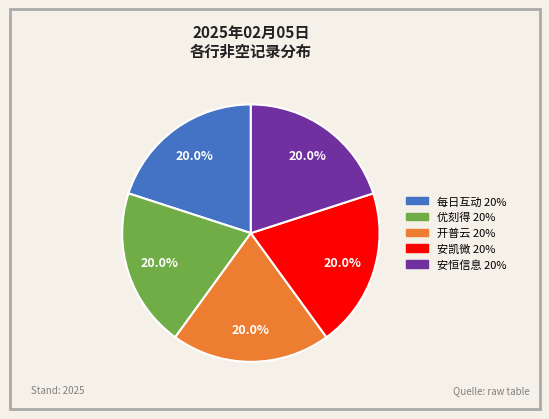

Is there any slice that represents more than half of the pie?

No